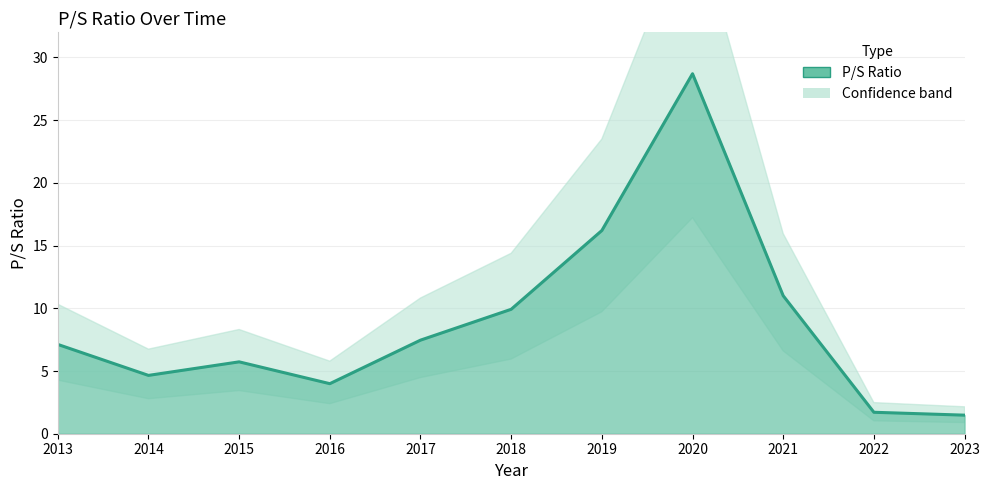

How many data points are less than 7?

5